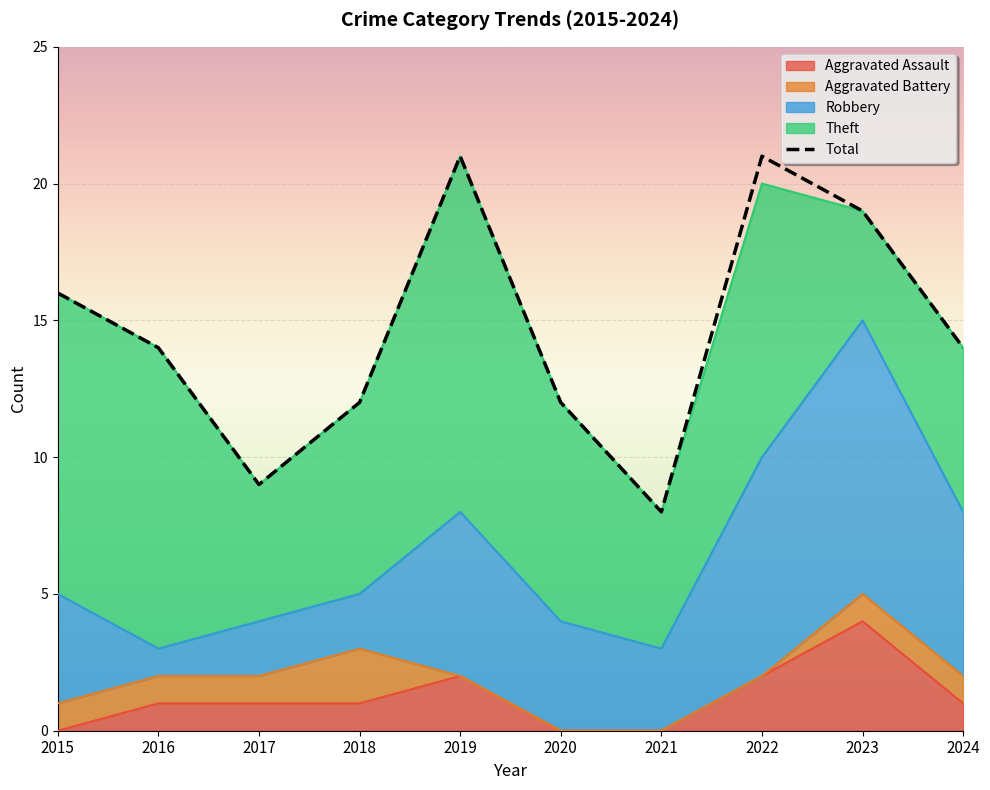

Between 2022 and 2024, which is larger?

2022